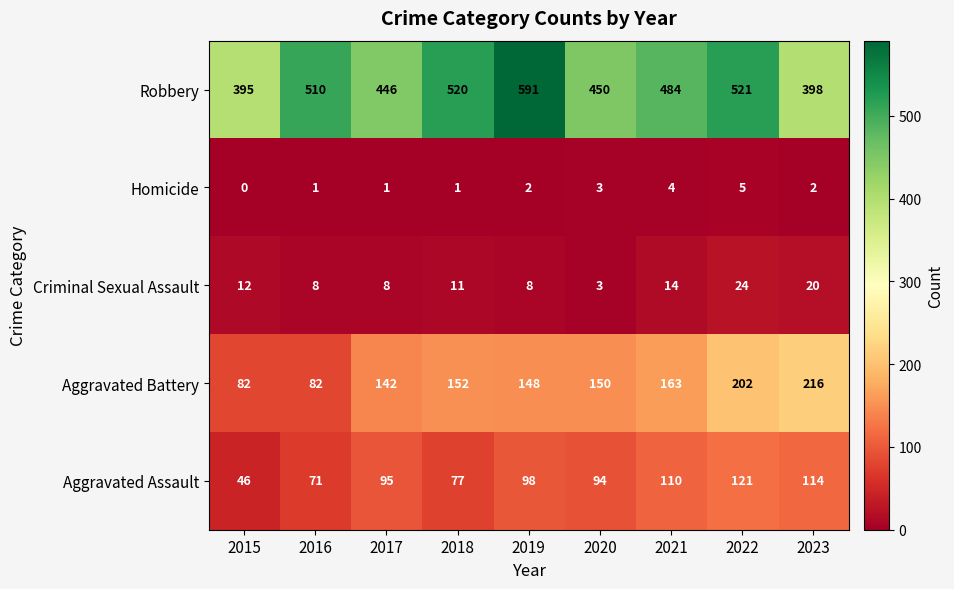

What is the sum of the Aggravated Battery values at 2018 and 2022?

354